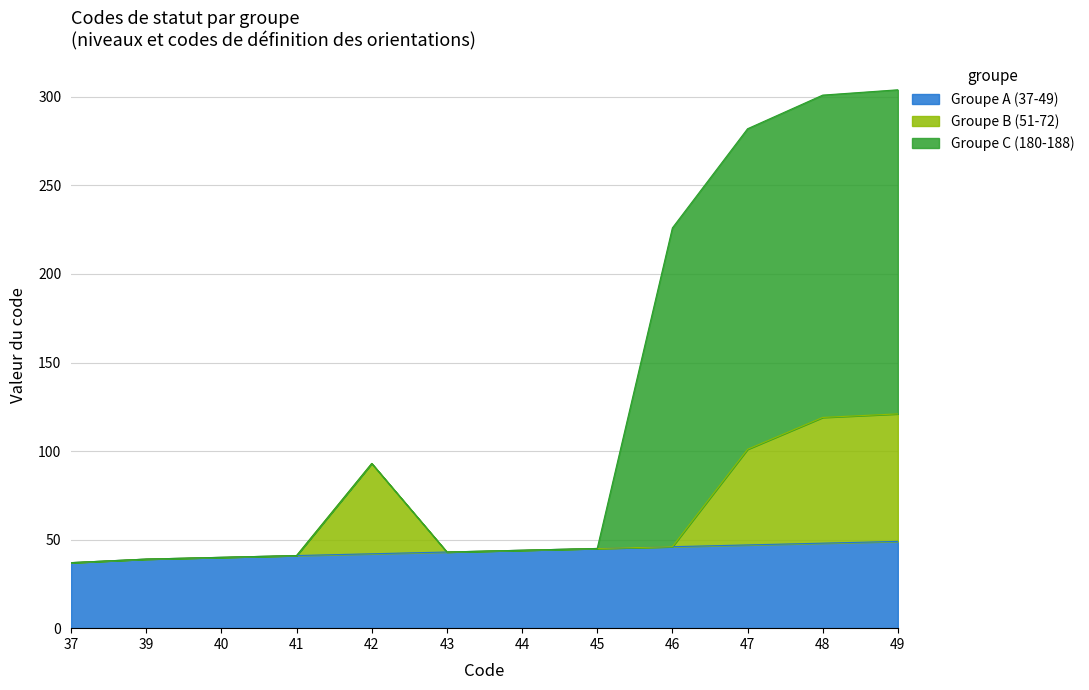

What is the approximate value of Groupe B (51-72) at 46?

46